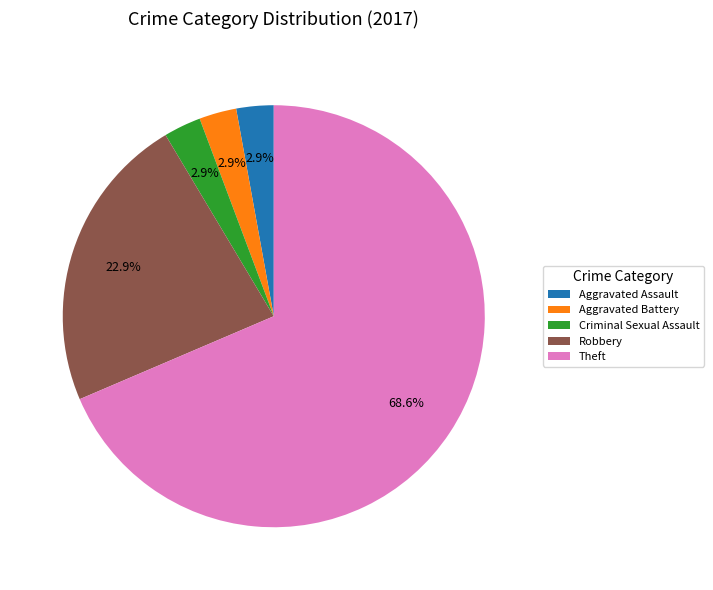

Which slice represents more than half of the pie?

Theft